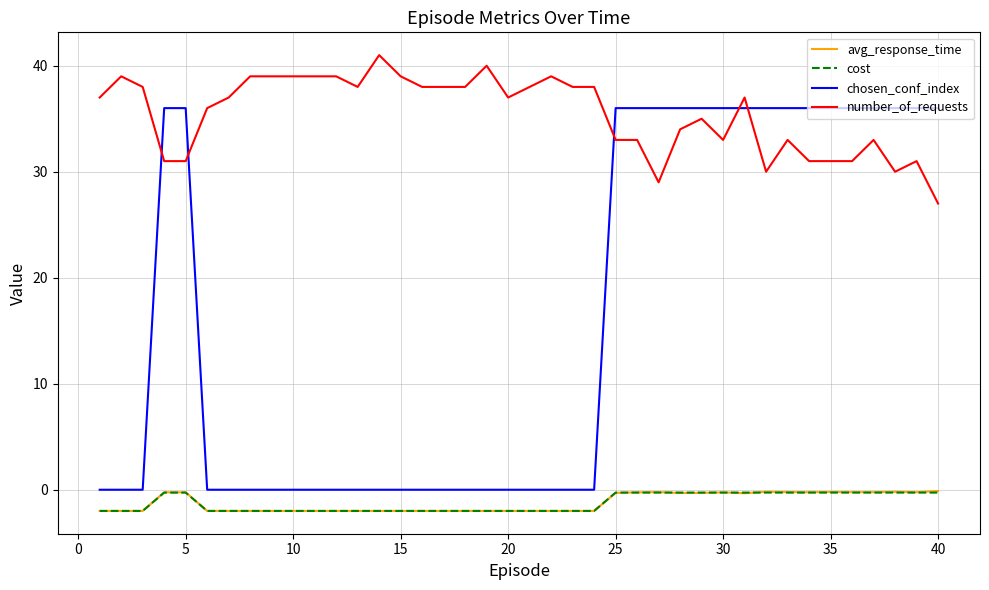

Which series has the largest range (max minus min)?

chosen_conf_index